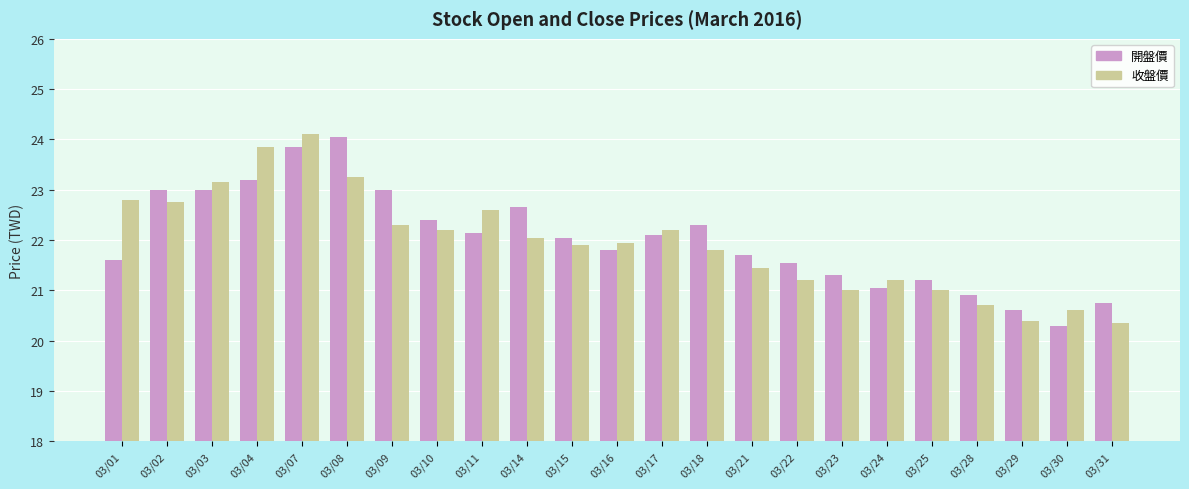

What is the average value of the 開盤價 series?

22.0